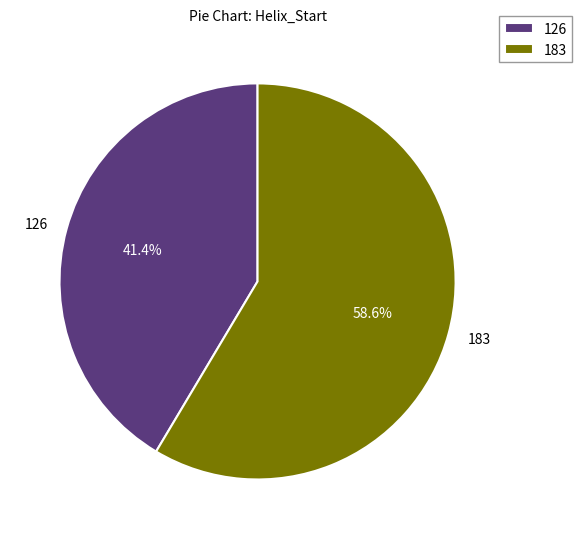

Between 126 and 183, which is larger?

183